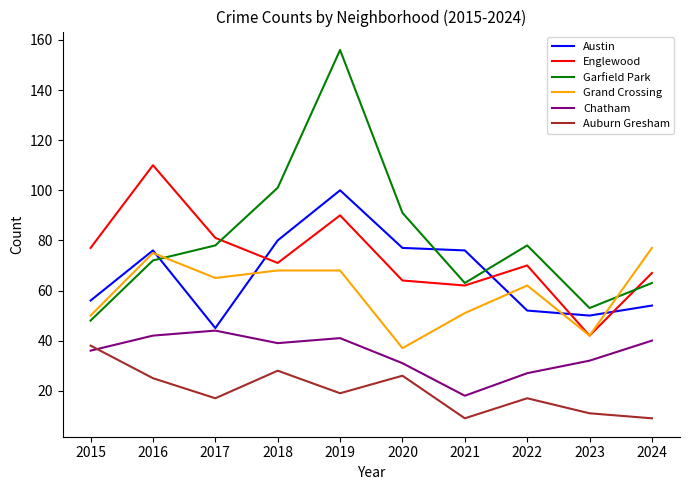

How many values in the Grand Crossing series are below 65?

5